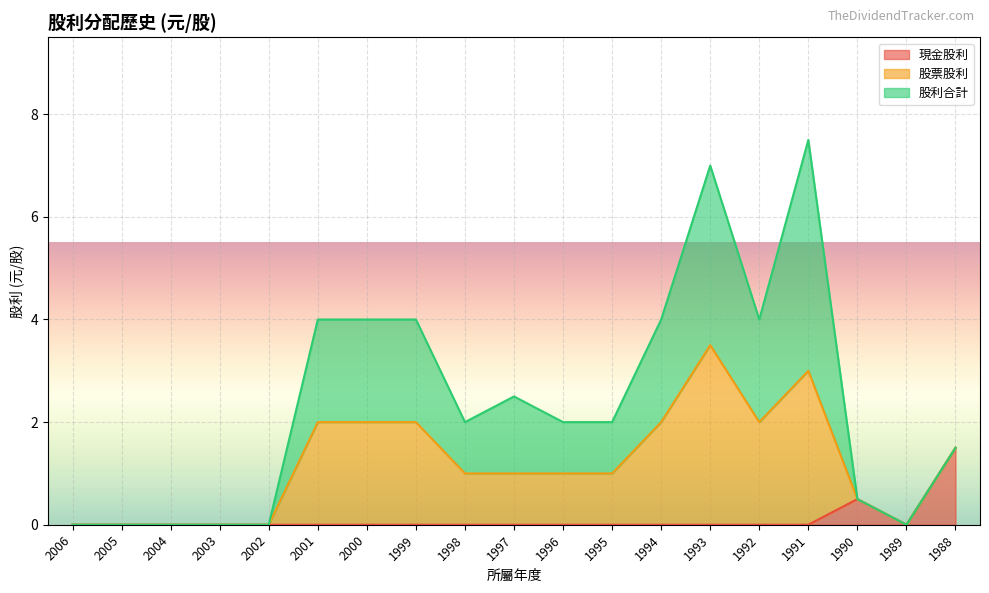

What is the total value across all series at 1997?

2.5